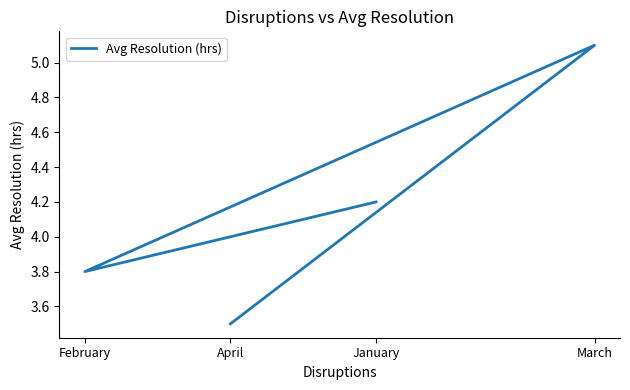

Where is the first local minimum?

February